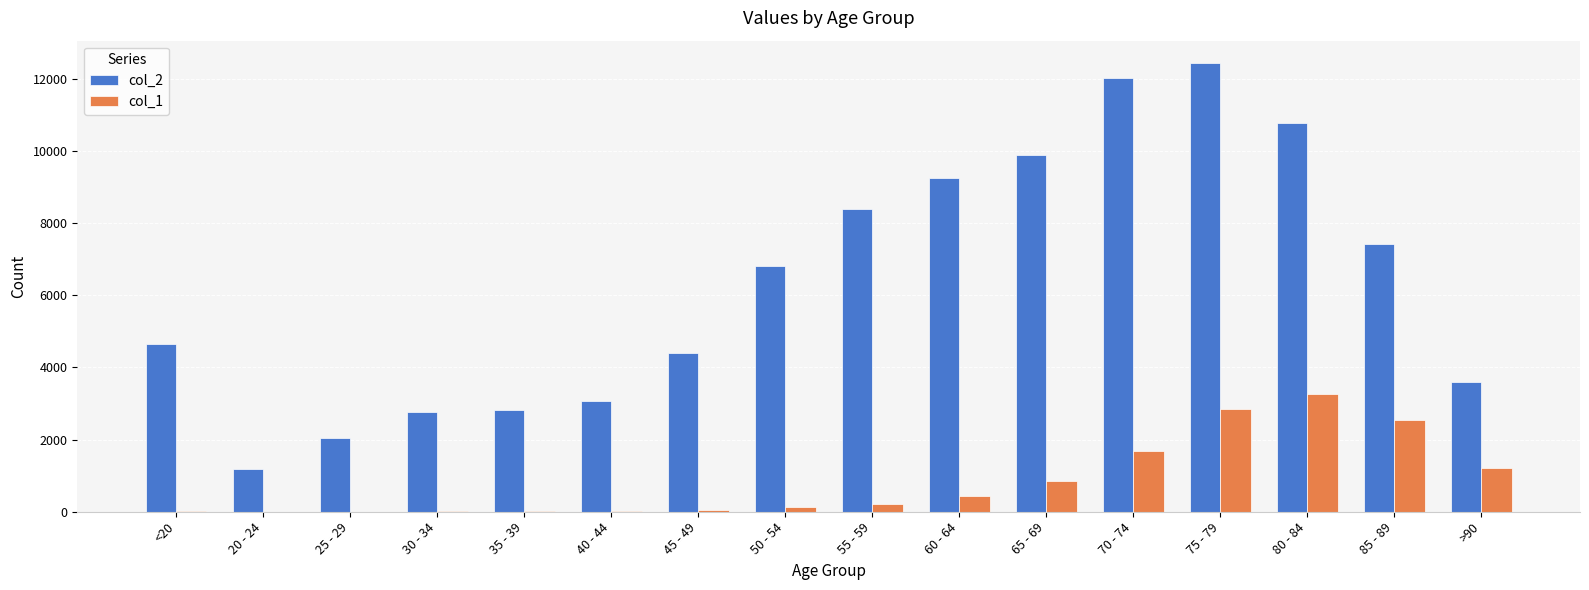

At which category is the sum across all series the highest?

75 - 79